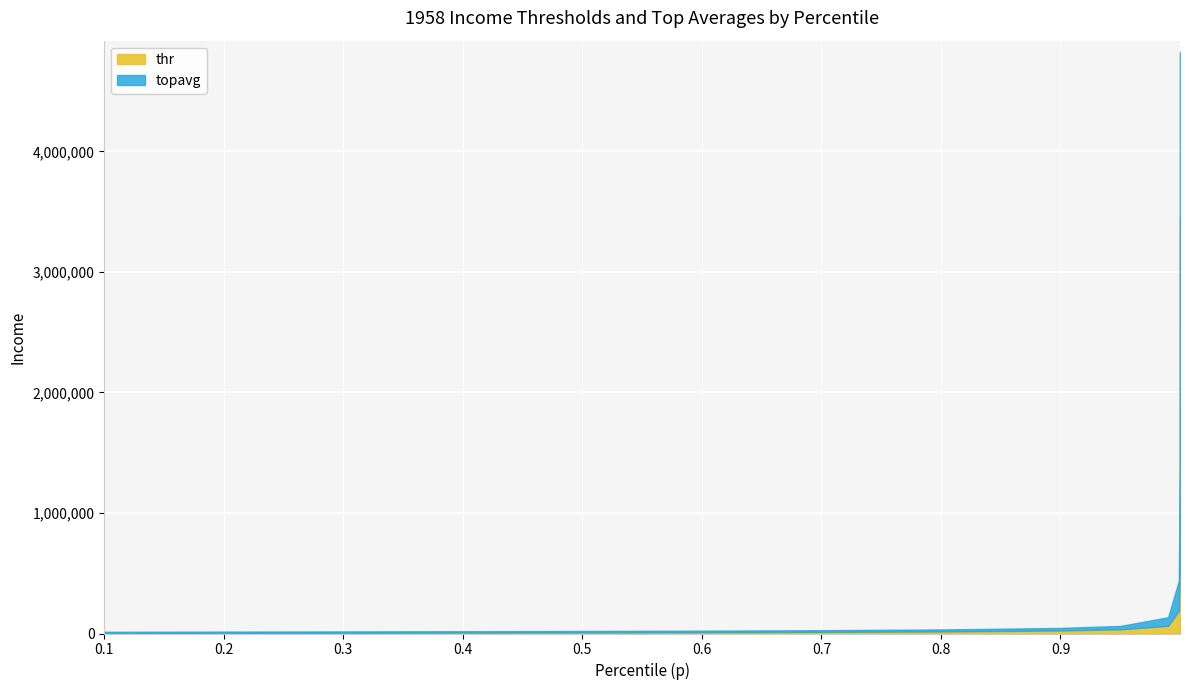

At which category is the sum across all series the highest?

0.99999